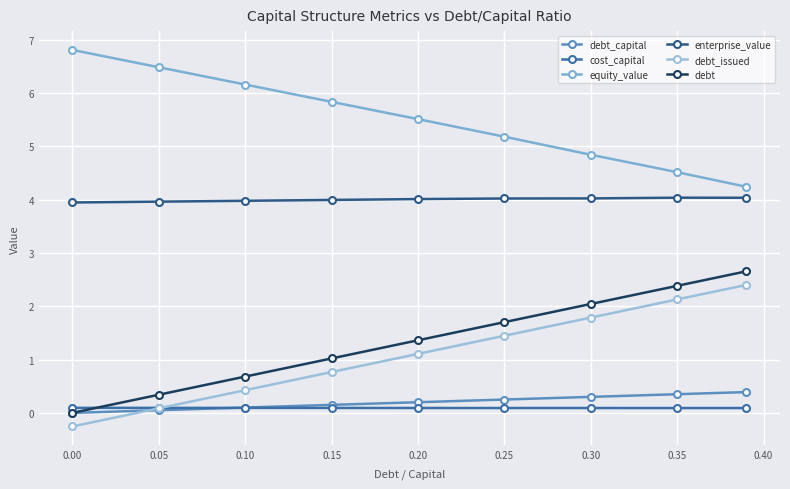

How many positive values does the debt series have?

8